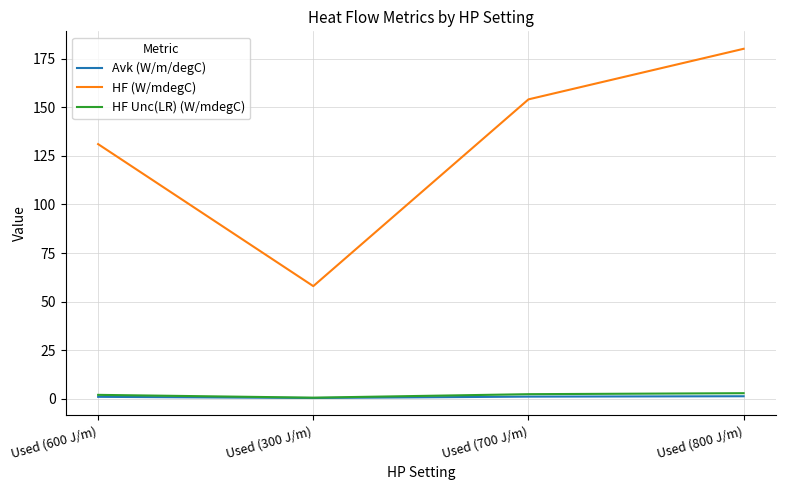

What is the smallest value displayed?

0.5